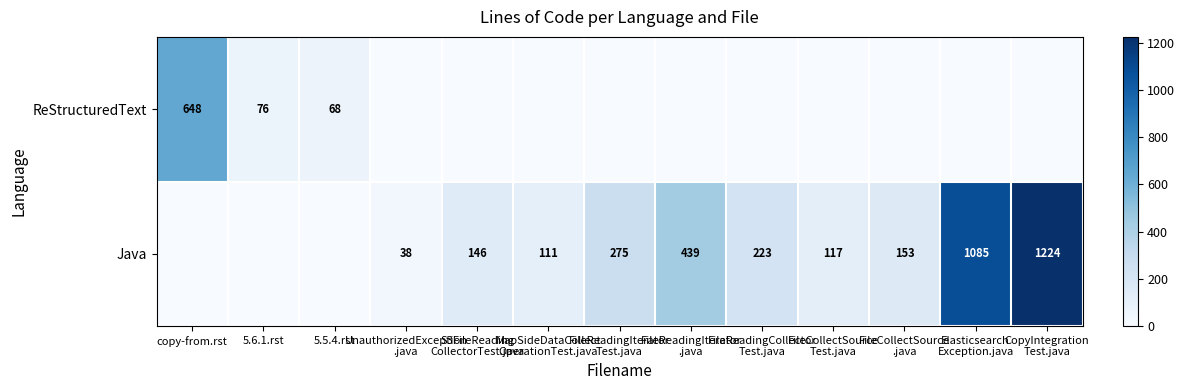

Which category has the highest value across all series?

CopyIntegration
Test.java